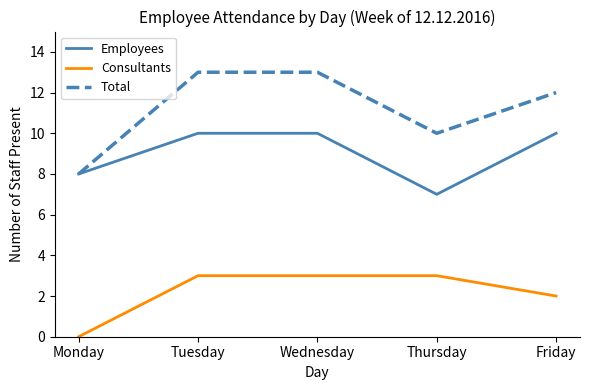

List the series in order of their overall mean, highest first.

Total, Employees, Consultants